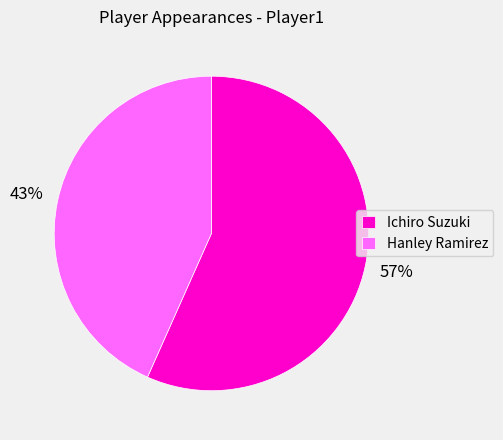

How many slices are in this pie chart?

2